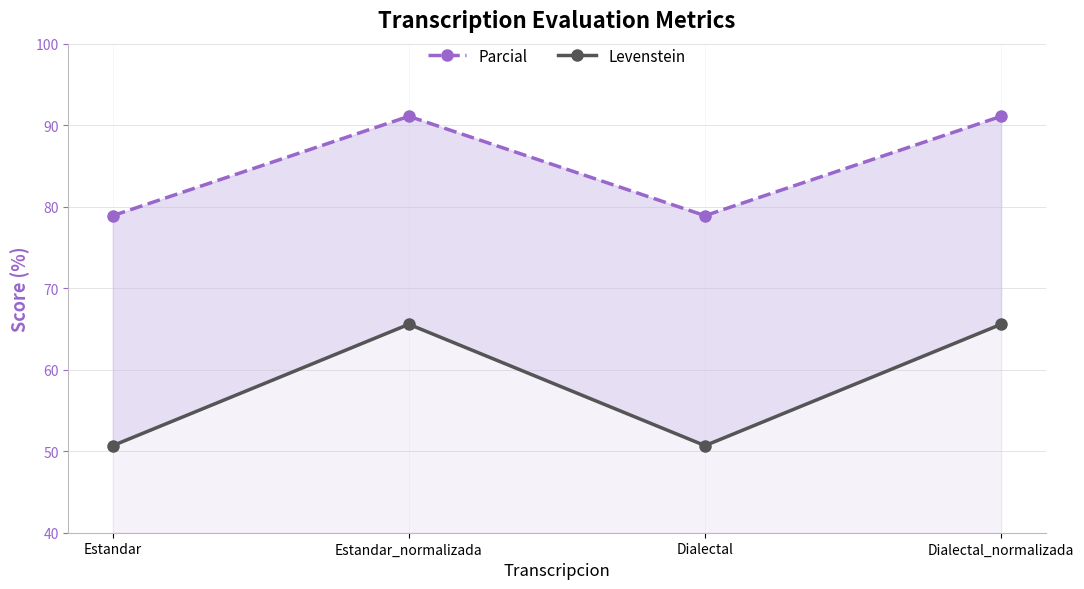

What is the difference between the Parcial values at Estandar_normalizada and Estandar?

12.2